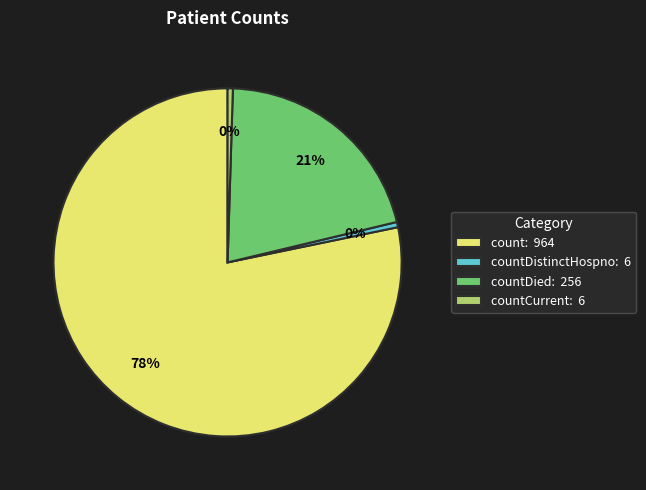

Between countDistinctHospno: 6 and countDied: 256, which is larger?

countDied: 256